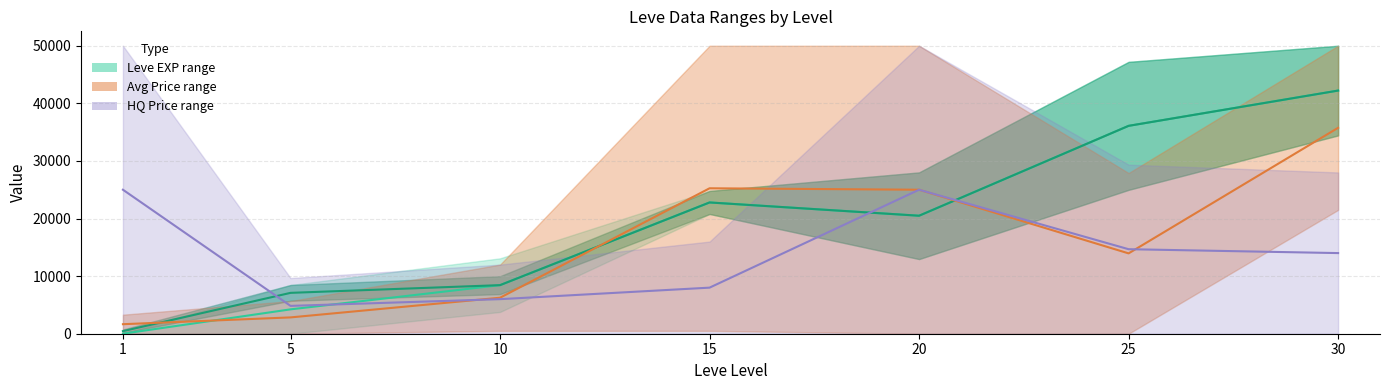

How many interior local valleys does the Leve Gil mid series have?

1